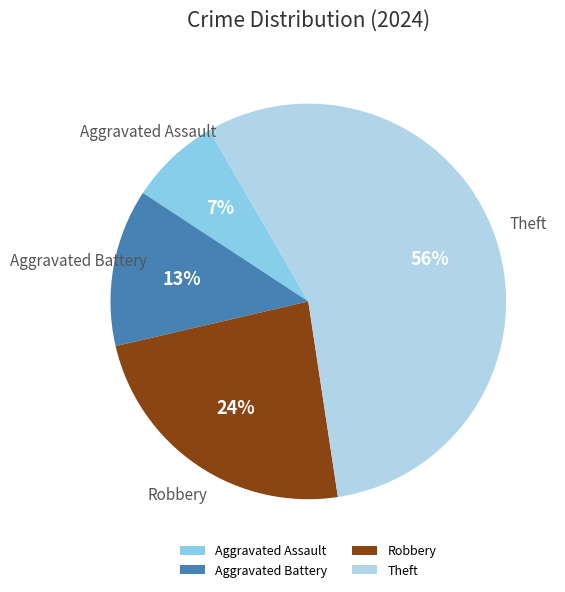

What is the smallest slice in the pie chart?

Aggravated Assault